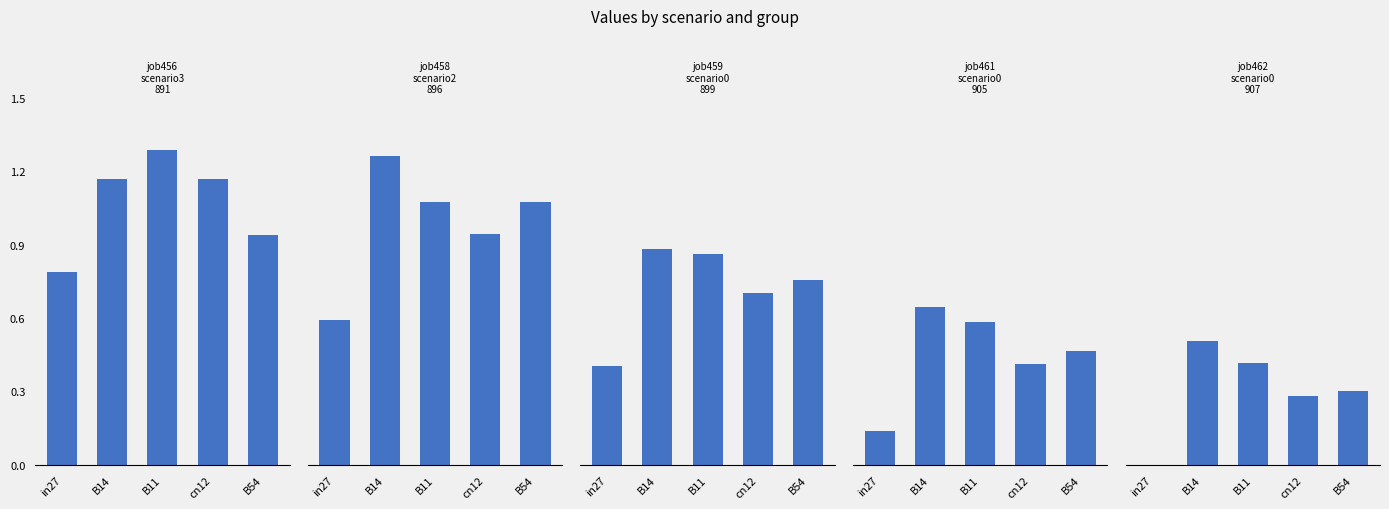

What is the label of the 2nd bar from the right?

cn12